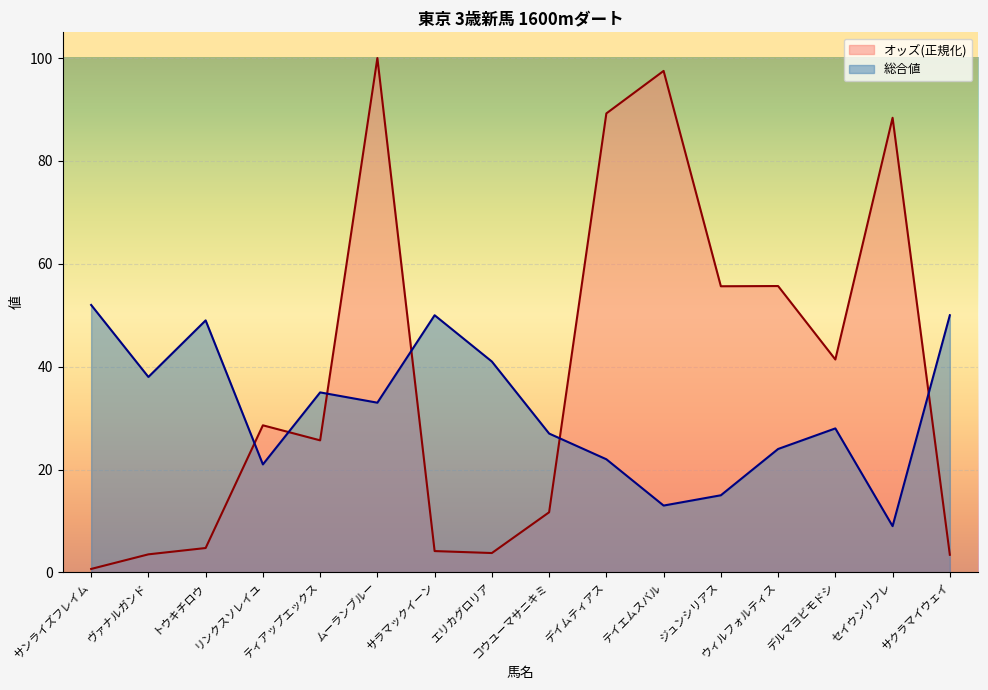

Read the オッズ value at ヴァナルガンド.

3.5